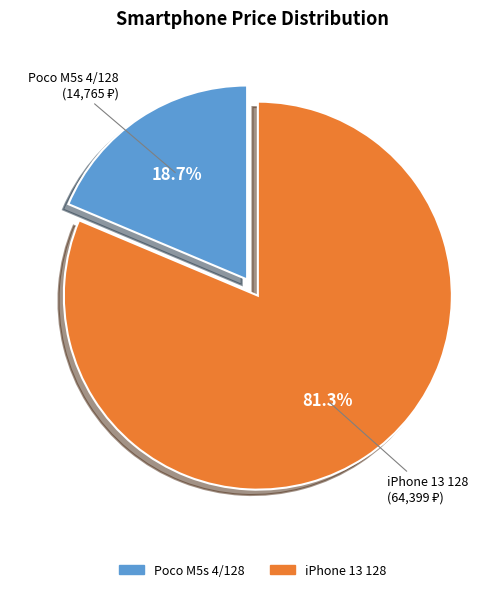

Between iPhone 13 128 and Poco M5s 4/128, which is larger?

iPhone 13 128